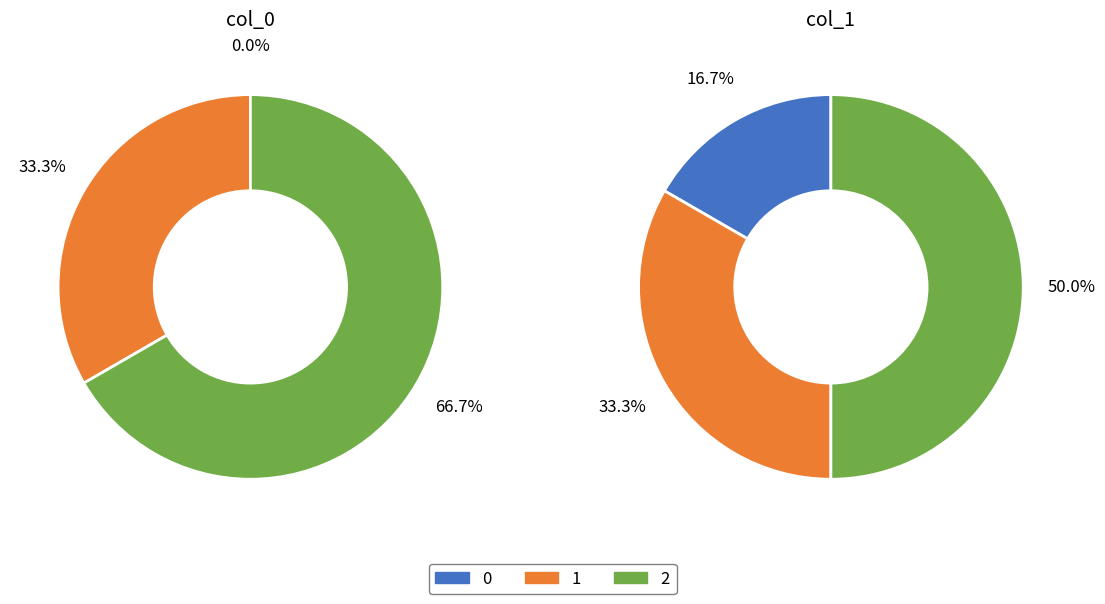

What percentage do 0 and 1 together represent?

33.3%